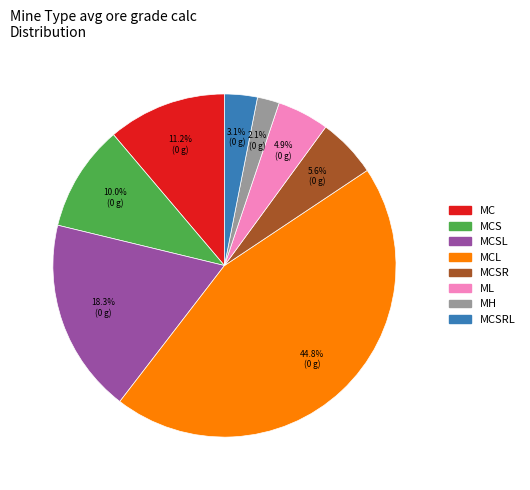

Is there any slice that represents more than half of the pie?

No